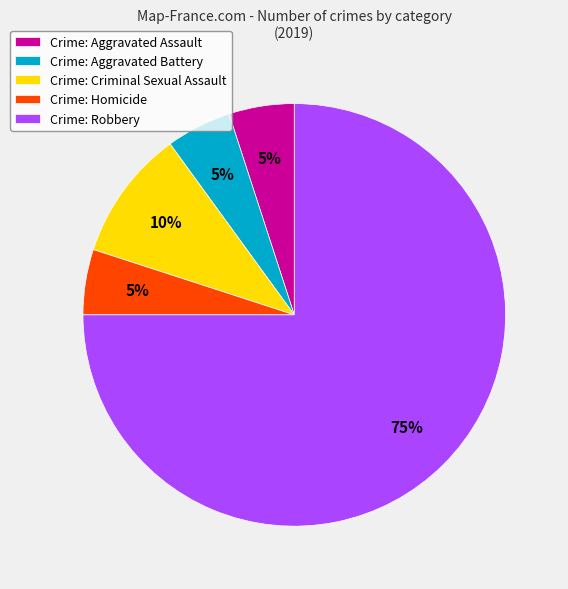

What percentage is the Crime: Homicide slice, to the nearest percent?

5%